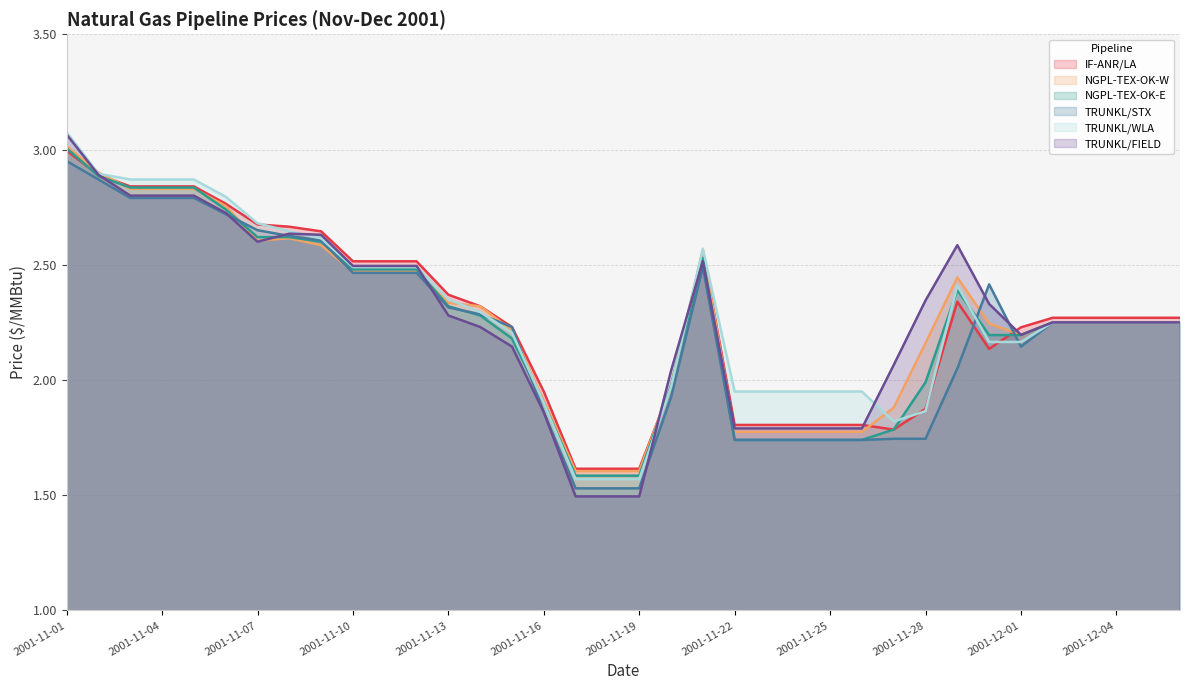

The IF-ANR/LA series shows 1.1 at 2001-11-09. True or false?

False